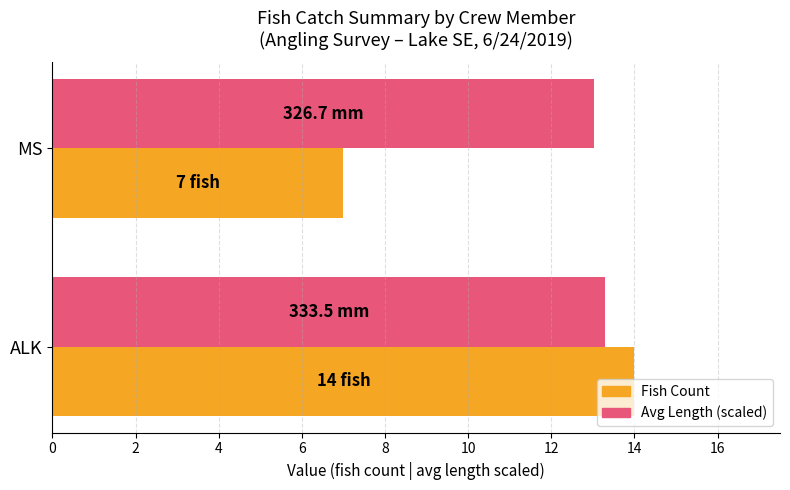

Which series changed the most between ALK and MS?

Fish Count